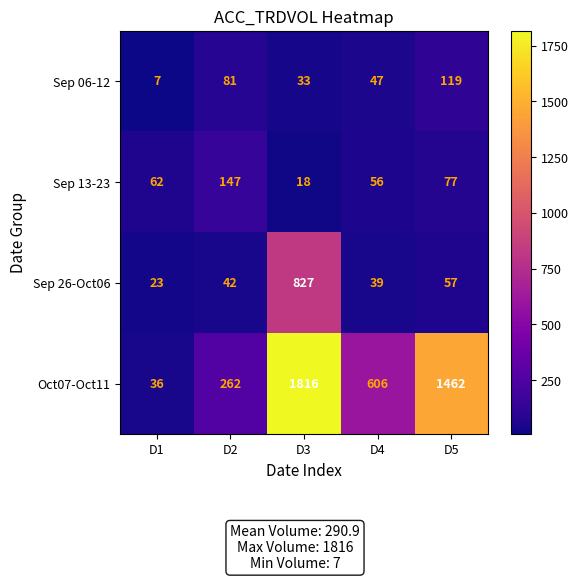

At which label is Sep 06-12 closest to 63?

D4